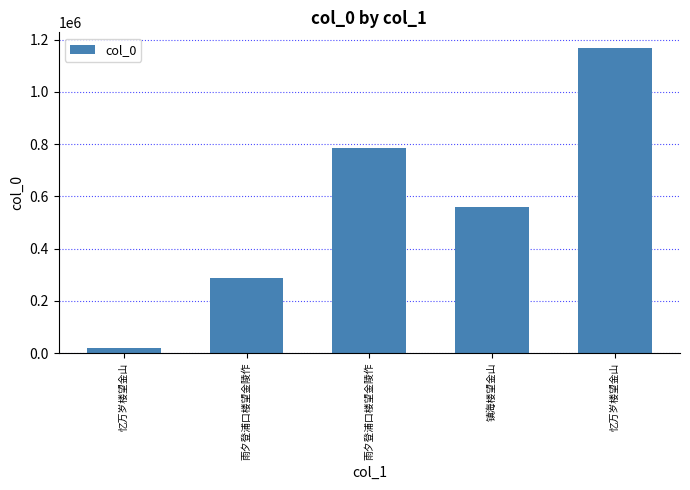

How many distinct data groups are displayed?

1